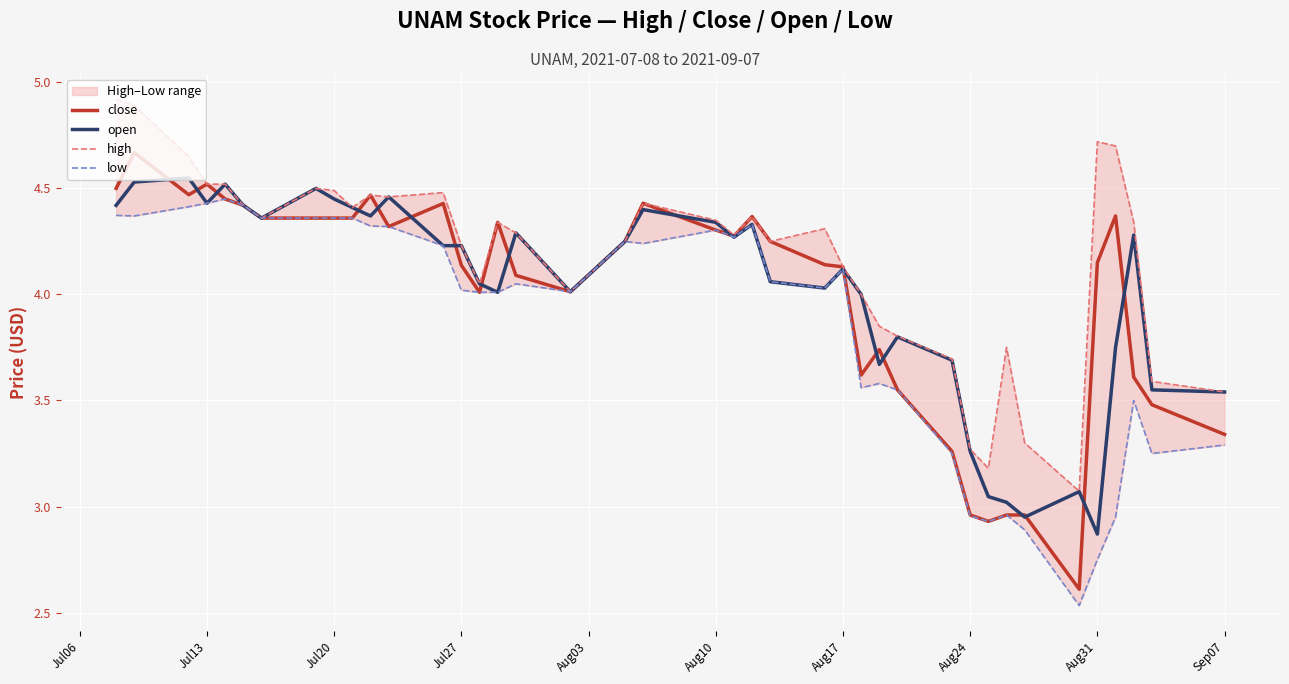

The close series shows 2.4 at Jul13. True or false?

False